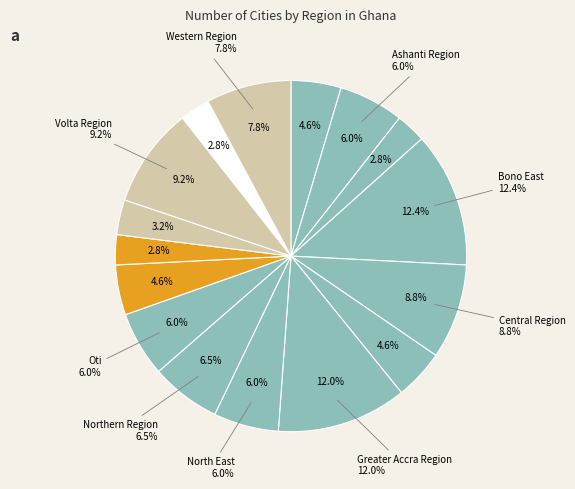

Approximately how many times larger is the value at Northern Region compared to Savannah?

1.4